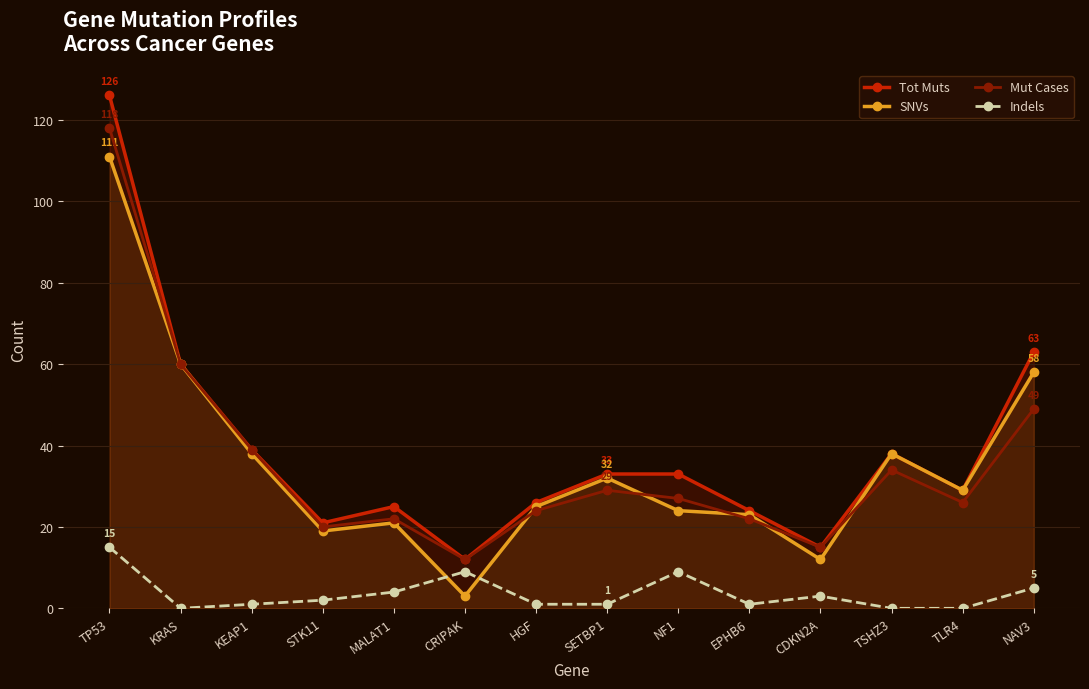

Which category has the highest value across all series?

TP53